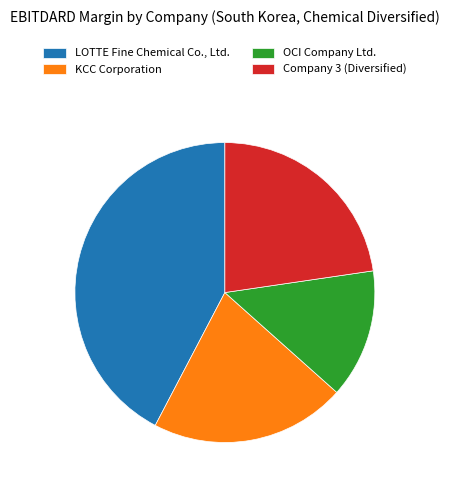

What is the largest slice in the pie chart?

LOTTE Fine Chemical Co., Ltd.